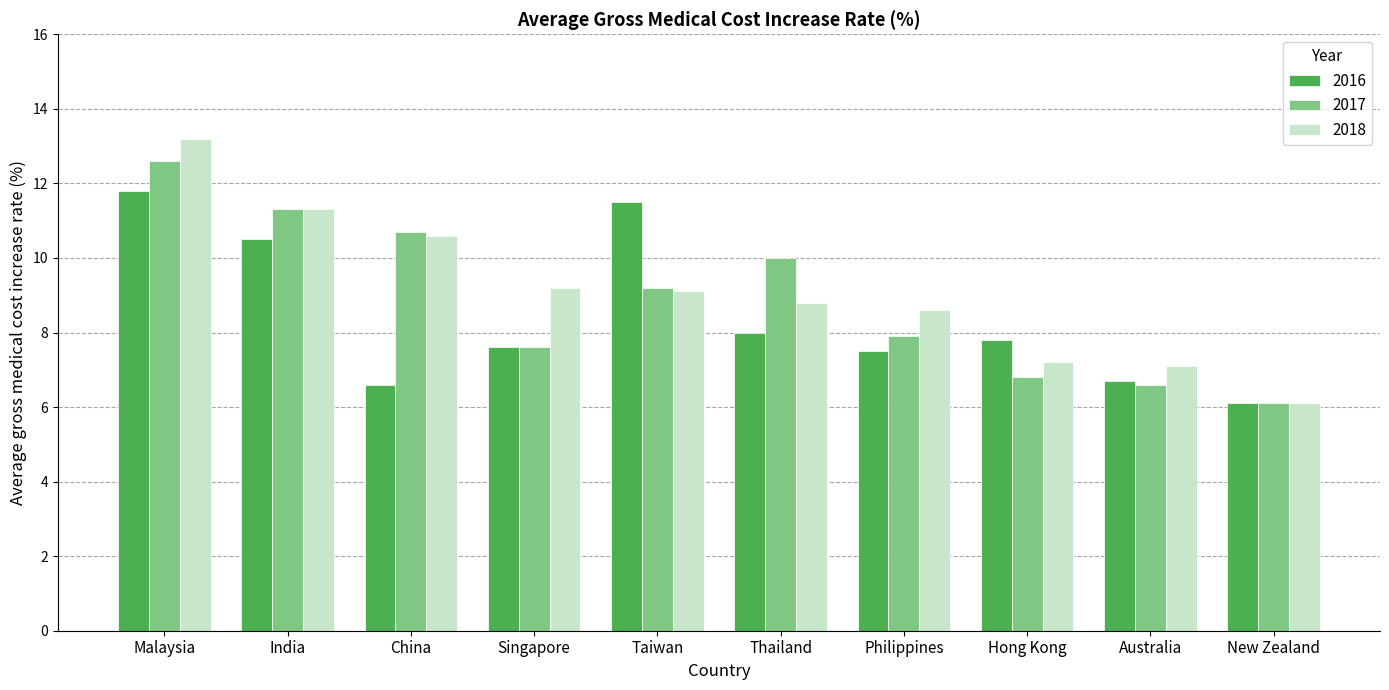

What is the label of the 5th bar from the left?

Taiwan